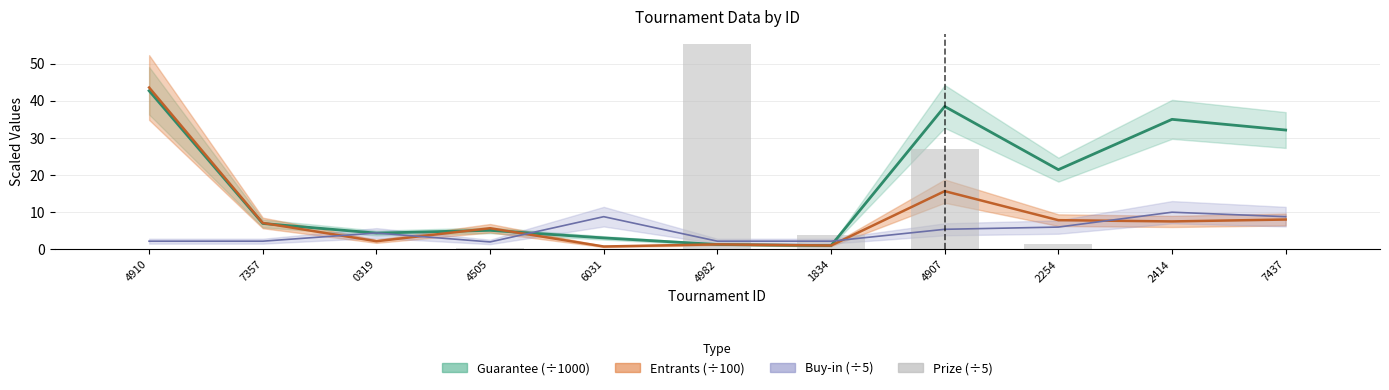

What is the difference between the maximum and minimum values?

55.2